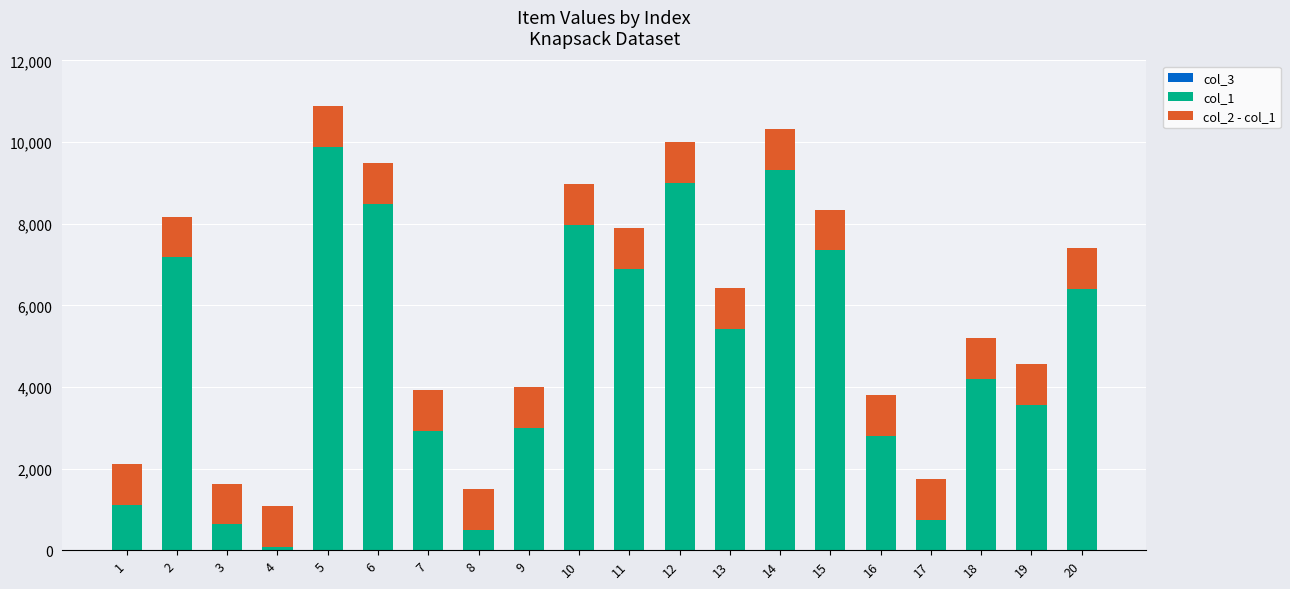

Which series has the widest spread of values?

col_1